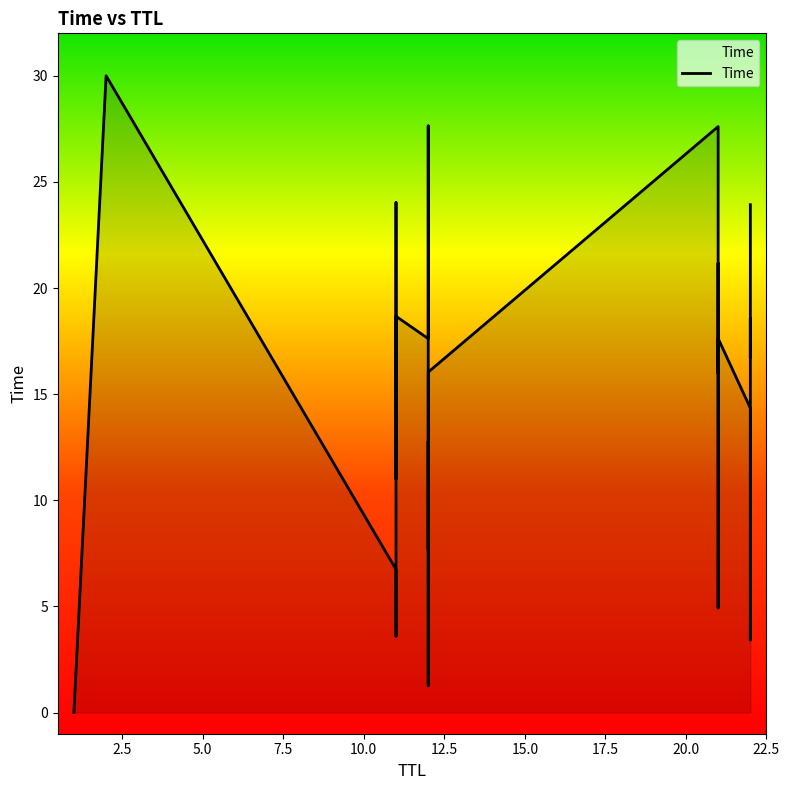

What is the average value?

14.1